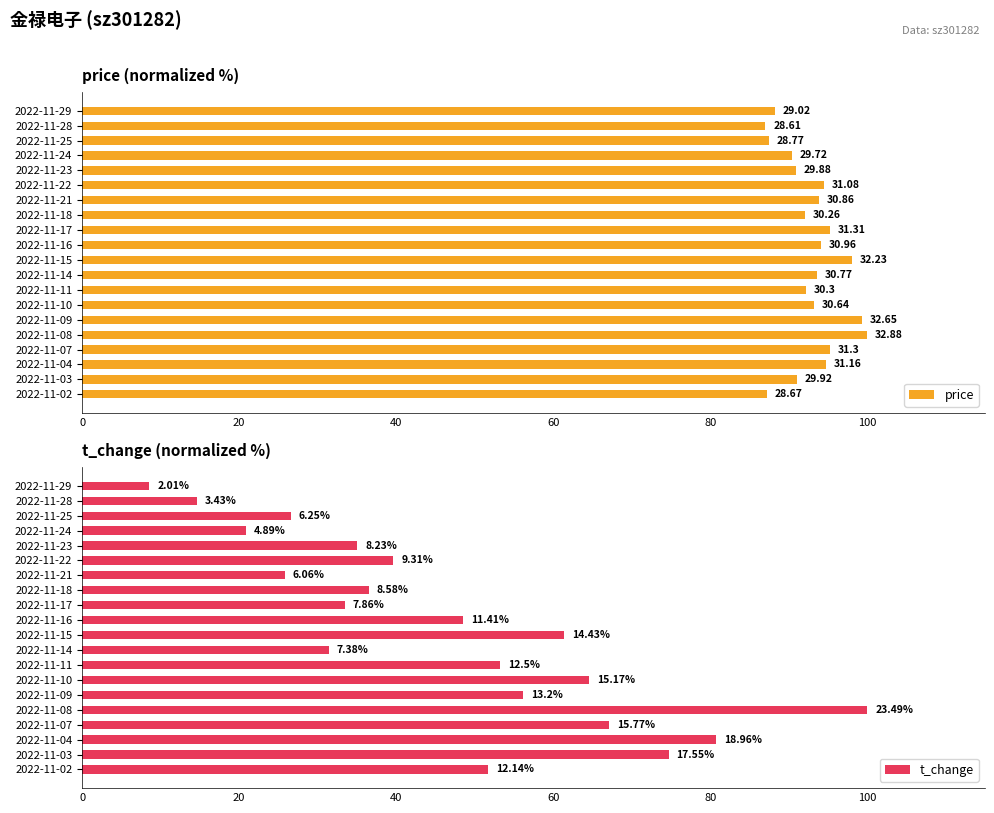

Which series has the widest spread of values?

t_change